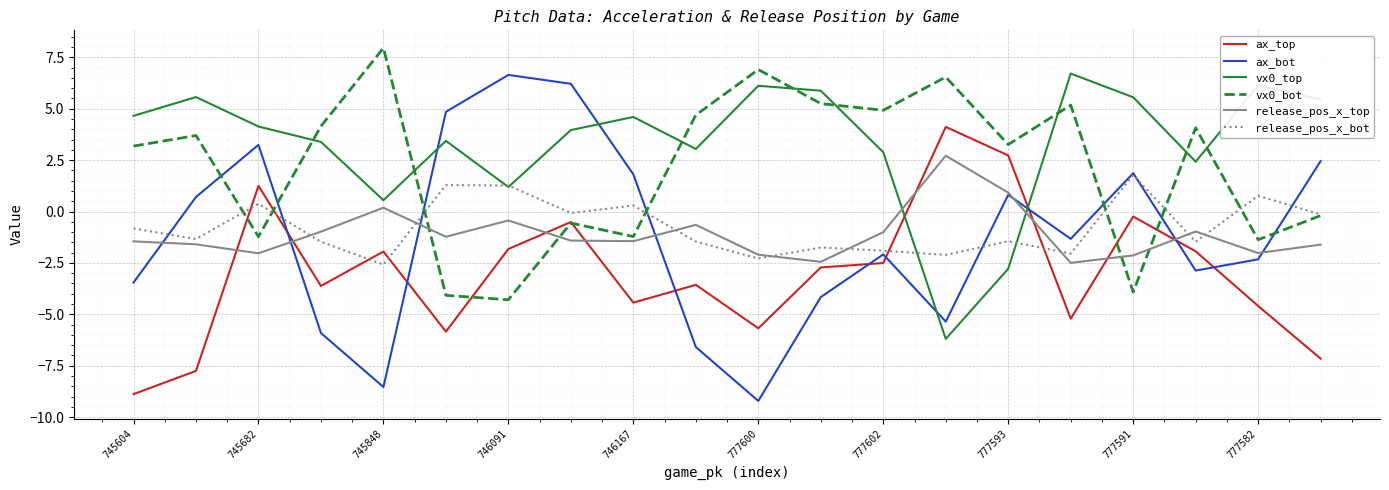

What is the maximum value shown in the chart?

8.0